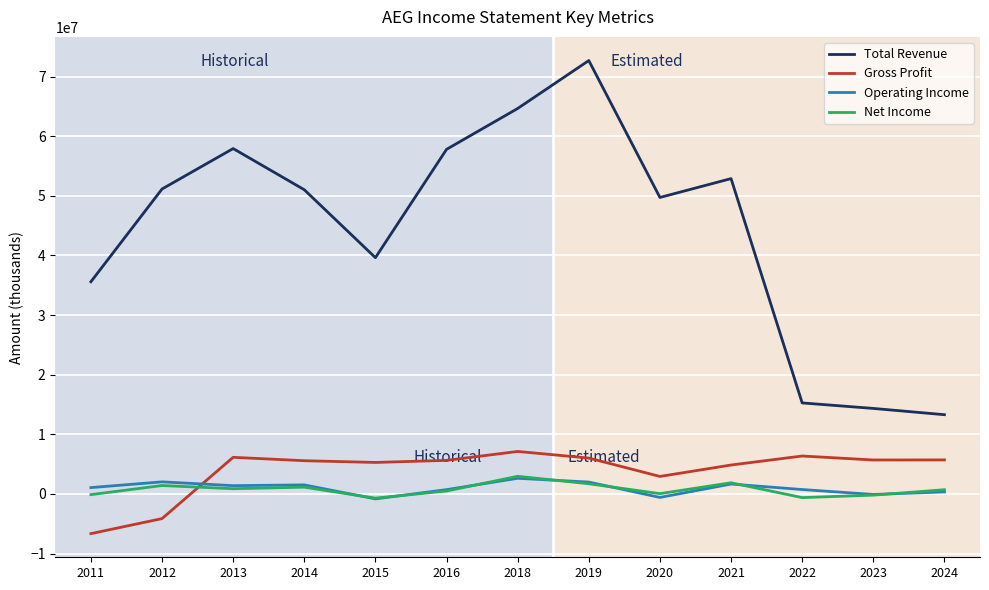

True or false: Net Income has more than 1 points higher than both neighbors.

True